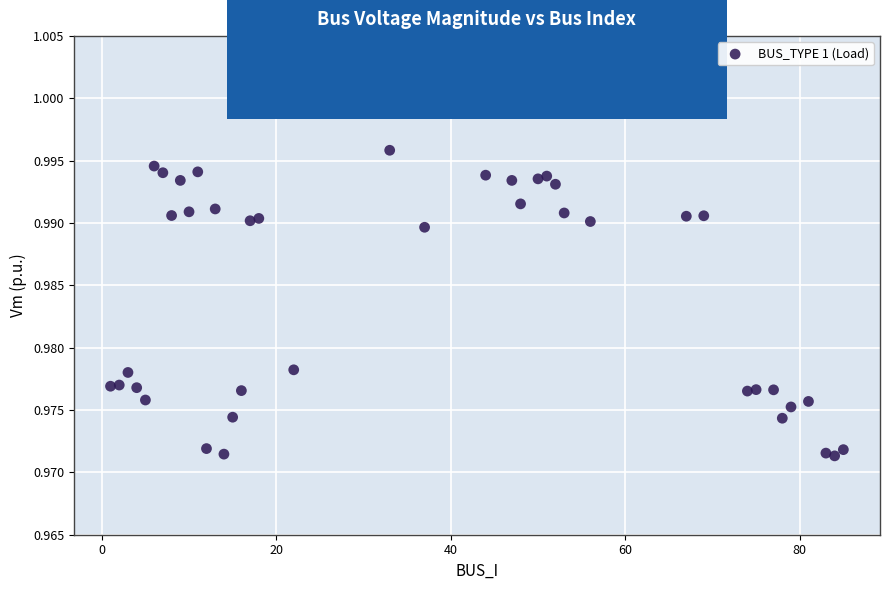

What is the range of X values (max minus min)?

84.0